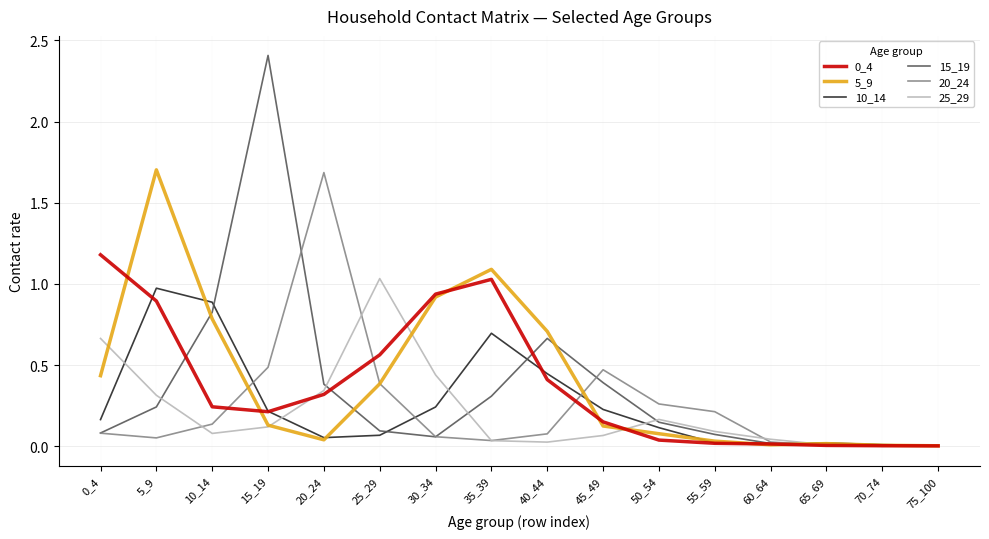

What is the maximum value shown in the chart?

2.4